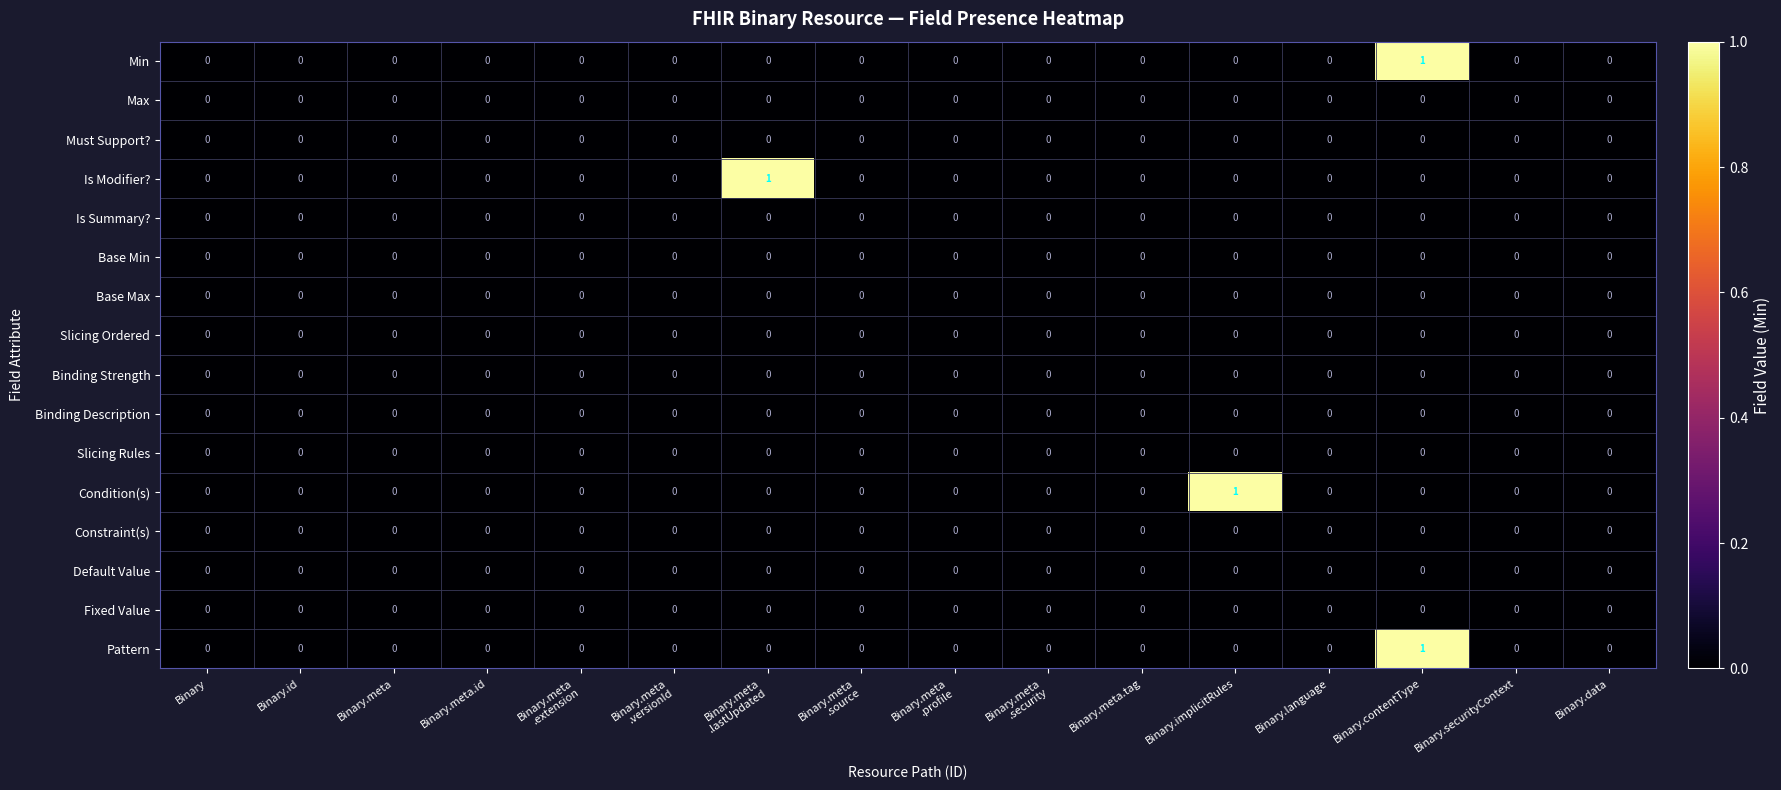

Between Binary.implicitRules and Binary.data, which series saw the biggest shift?

Condition(s)